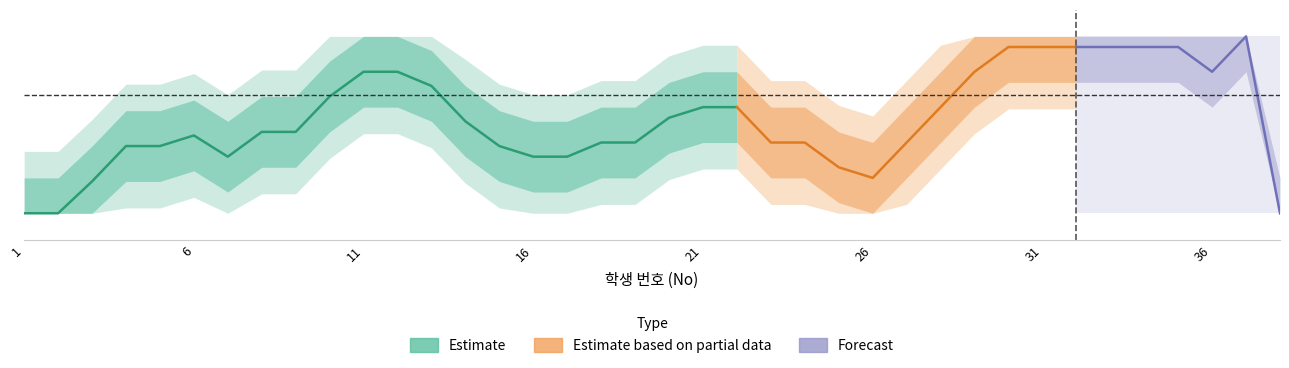

What is the greatest value displayed?

100.0